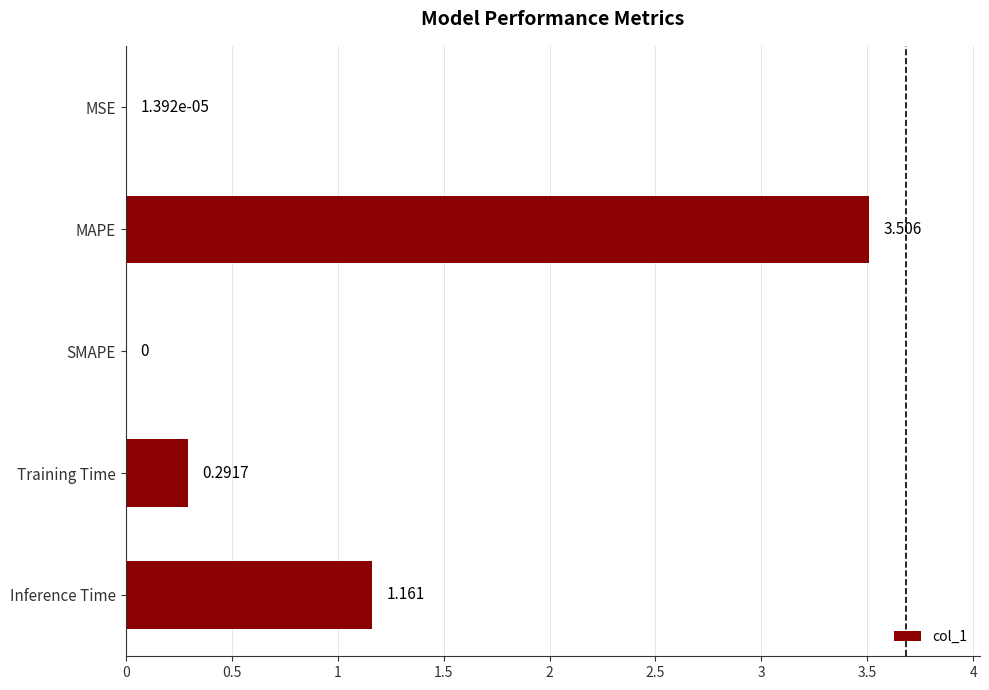

At which category does the chart reach its peak across all series?

MAPE